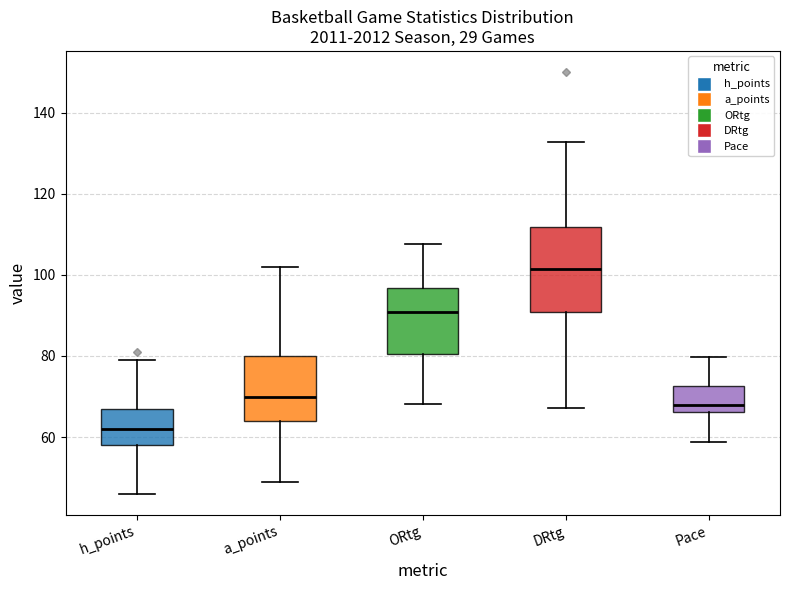

Reading left to right, read every box against the y-axis: the position of its median line, the range the box covers, and the ends of its whiskers. The values are not printed on the chart, so give them approximately, as read against the axis.

h_points: median 62, box 58 to 68, whiskers 46 to 80
a_points: median 70, box 64 to 80, whiskers 50 to 102
ORtg: median 90, box 80 to 96, whiskers 68 to 108
DRtg: median 102, box 90 to 112, whiskers 68 to 132
Pace: median 68, box 66 to 72, whiskers 58 to 80